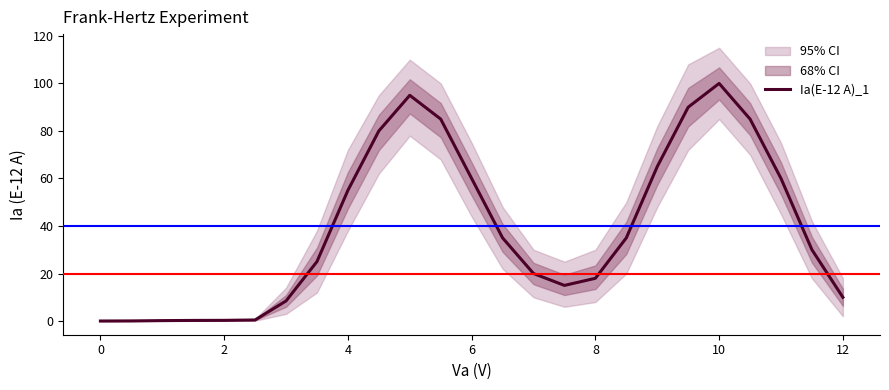

What is the sum of all values?

972.8